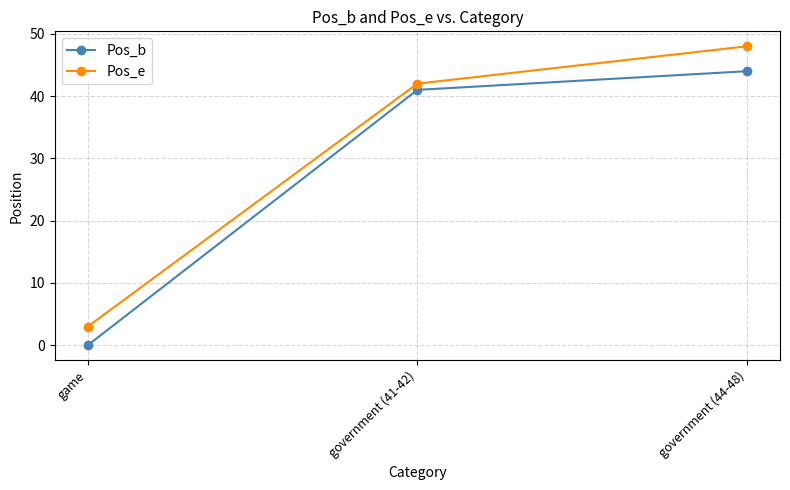

Which category has the highest value in the Pos_b series?

government (44-48)